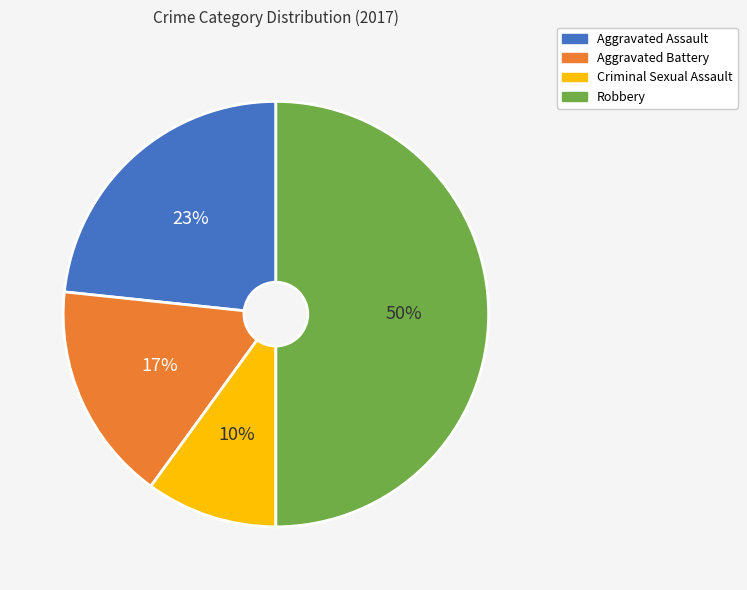

Rank the categories by value from highest to lowest.

Robbery, Aggravated Assault, Aggravated Battery, Criminal Sexual Assault